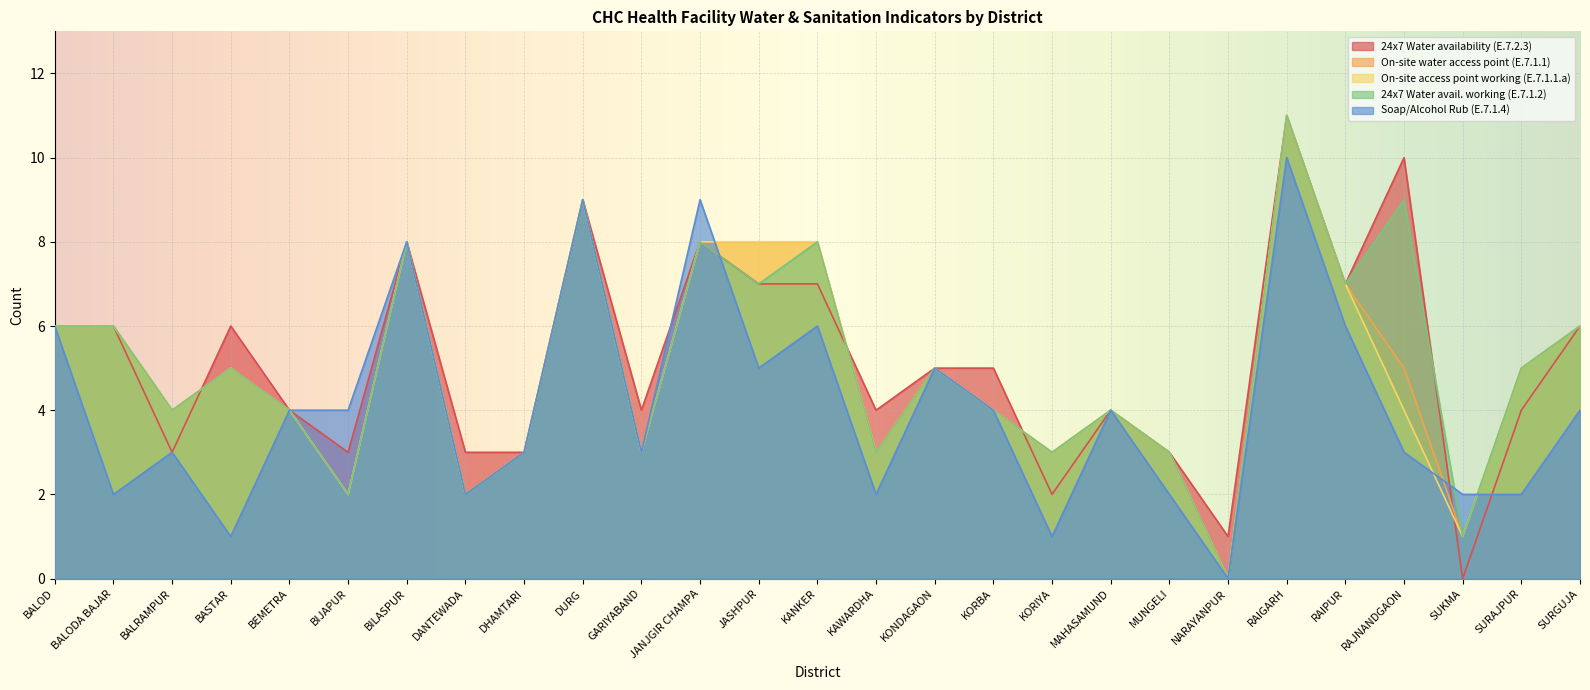

At which category does On-site water access point (E.7.1.1) reach its first local valley?

BALRAMPUR